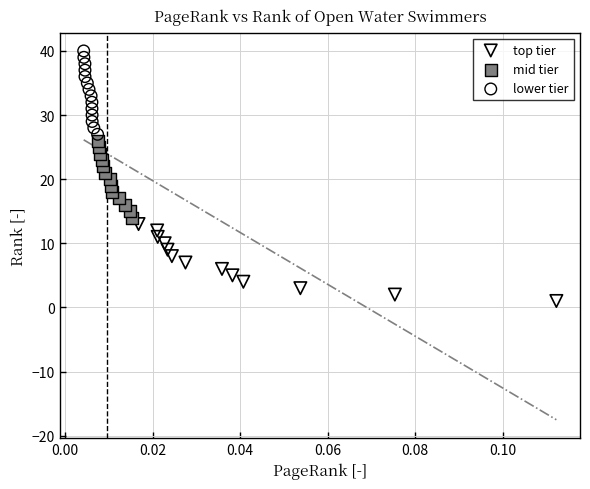

Which series contains the lowest Y value?

top tier